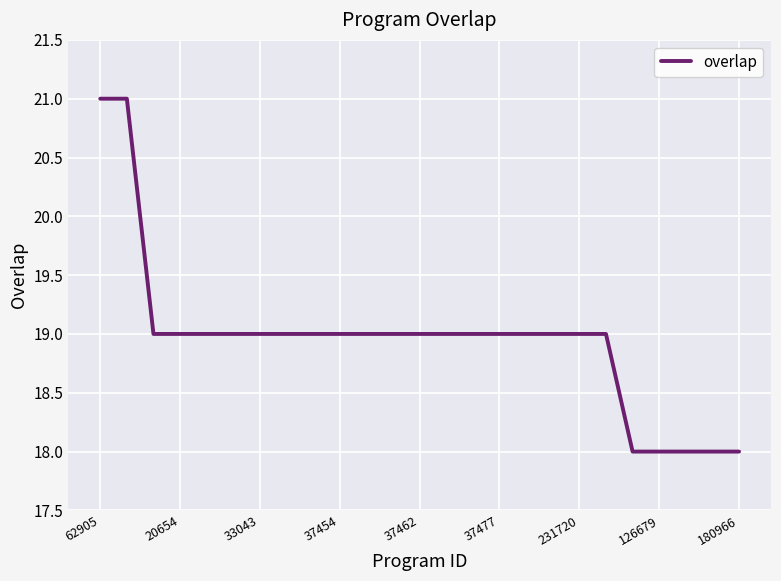

What is the difference between the maximum and minimum values?

3